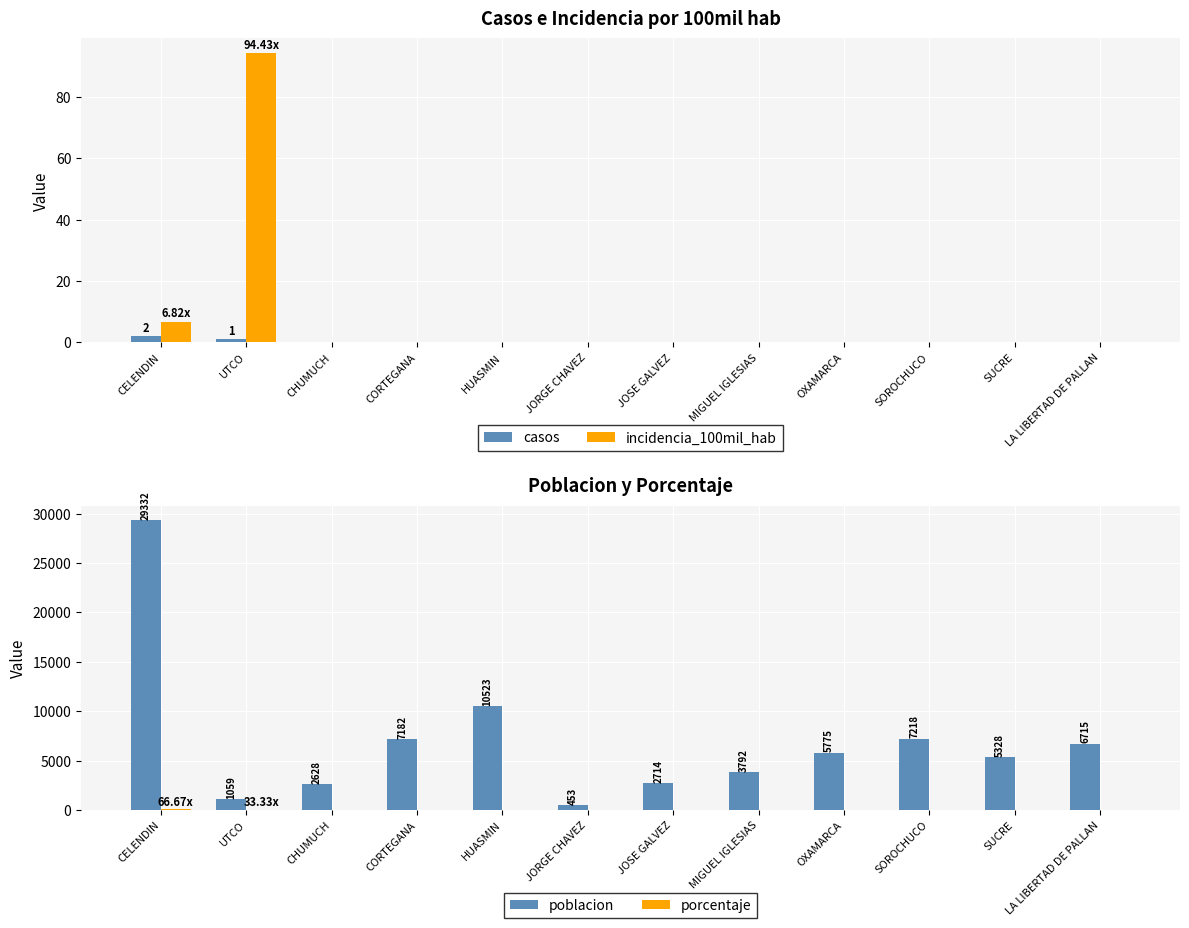

What position from the left is UTCO?

2